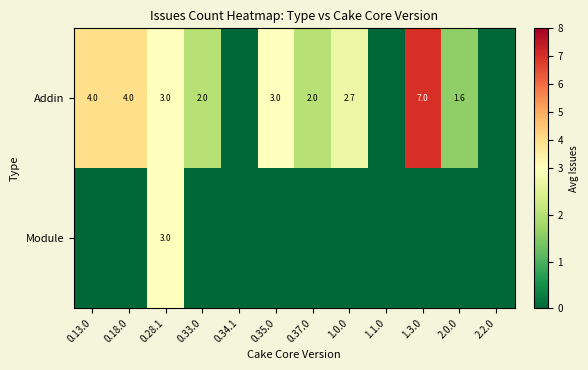

True or false: Addin has a value of 7.0 at 1.3.0.

True